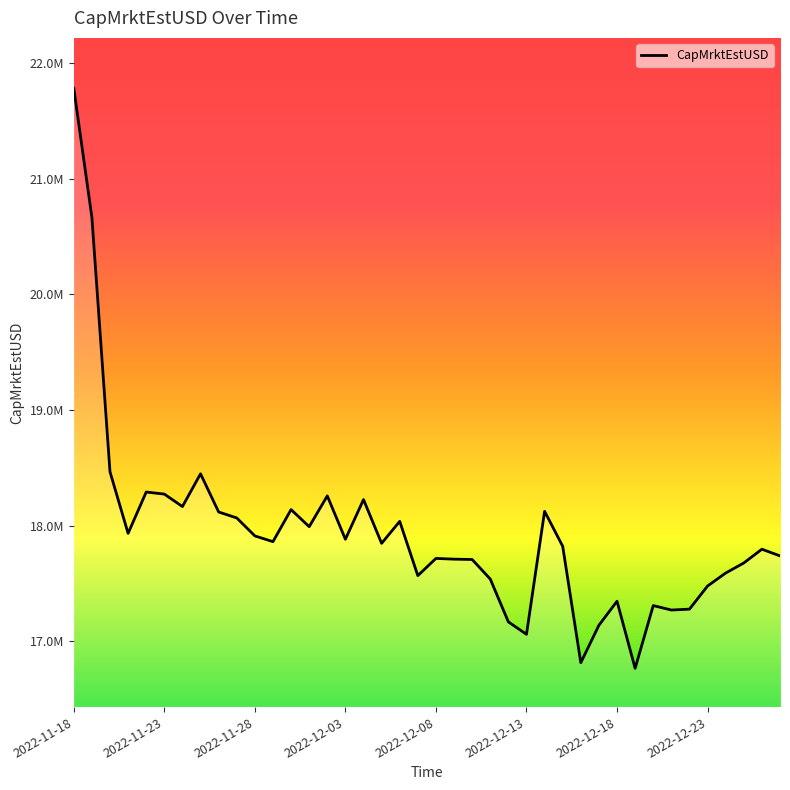

Is this an area chart (filled region under the line)?

Yes